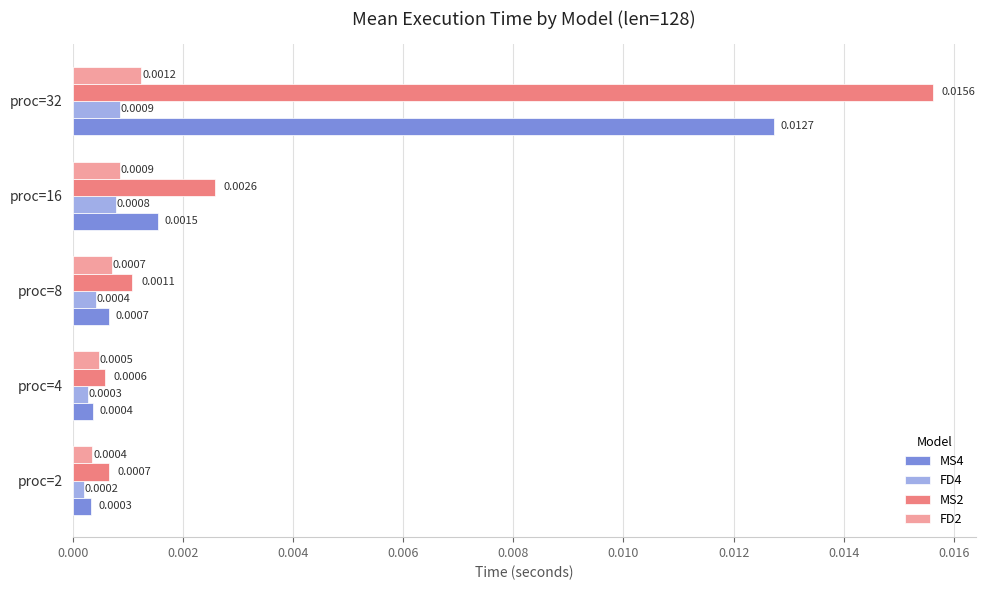

What are all the series names shown in the legend?

MS4, FD4, MS2, FD2